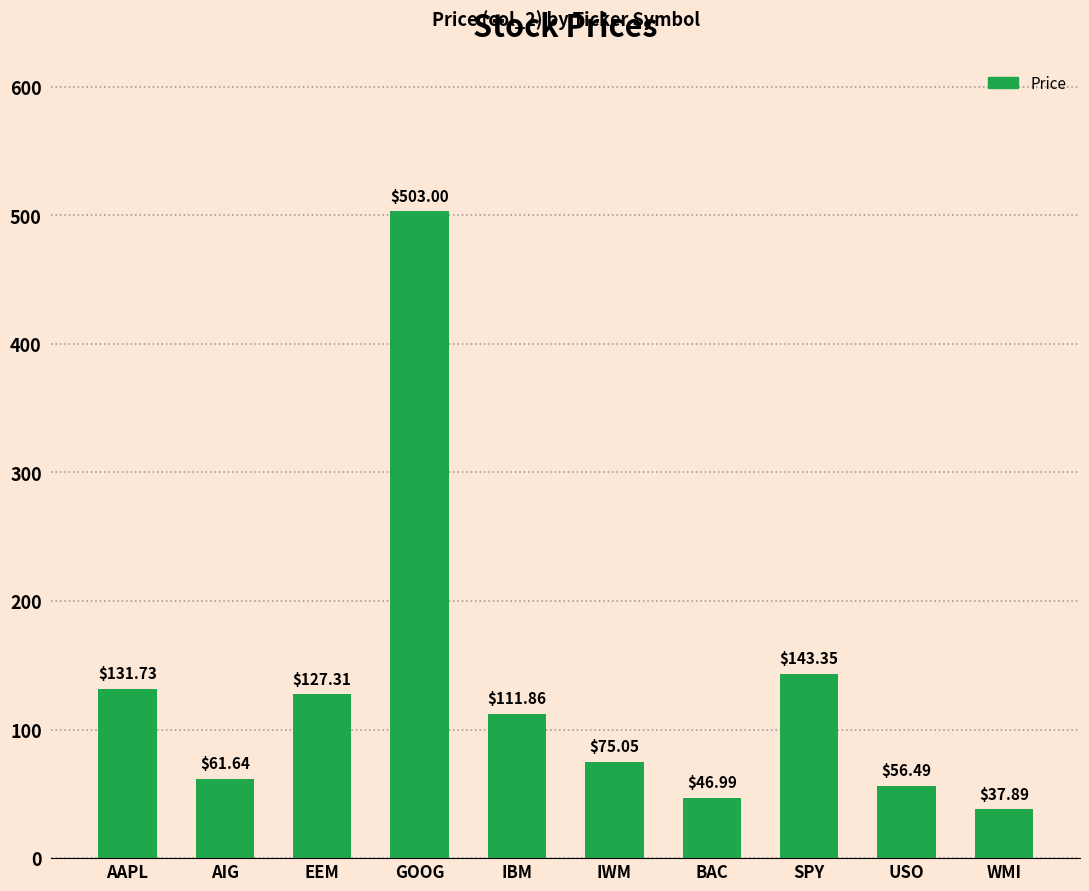

Between SPY and BAC, which is larger?

SPY